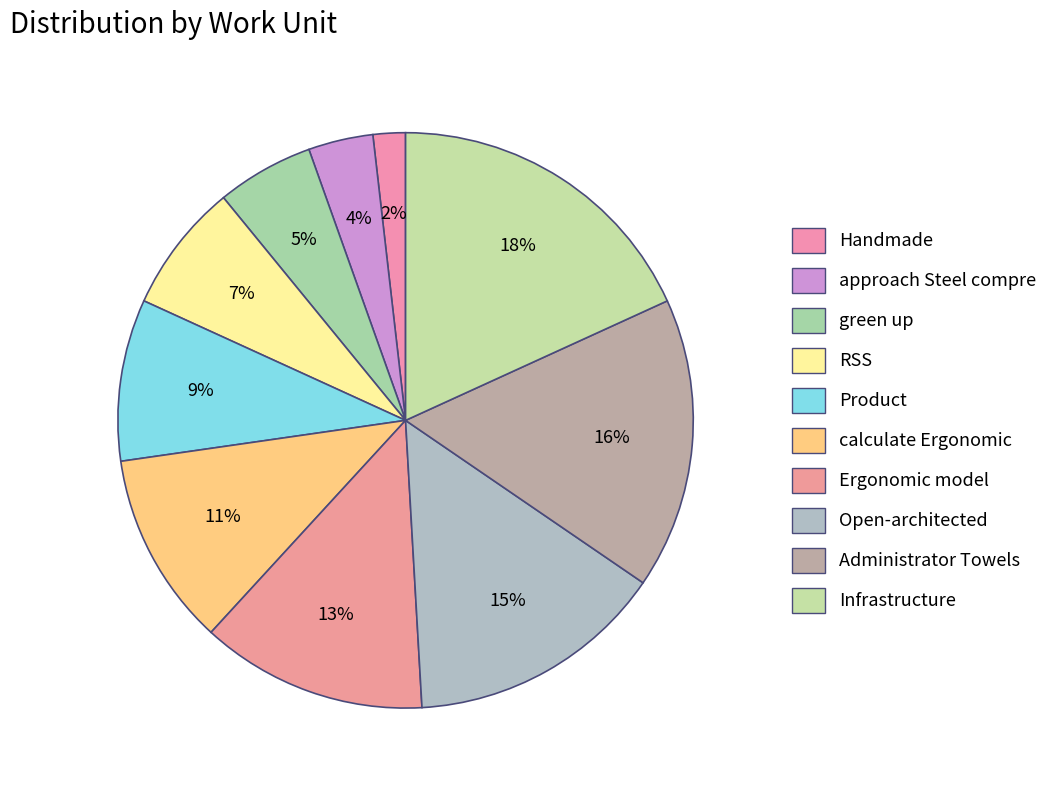

Does Product represent more than half of the total?

No